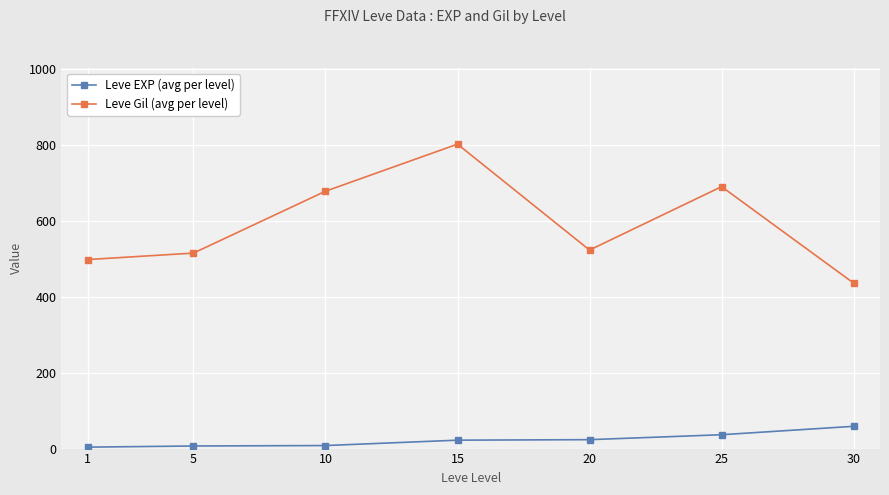

What is the average value of the Leve EXP (avg per level) series?

22.8